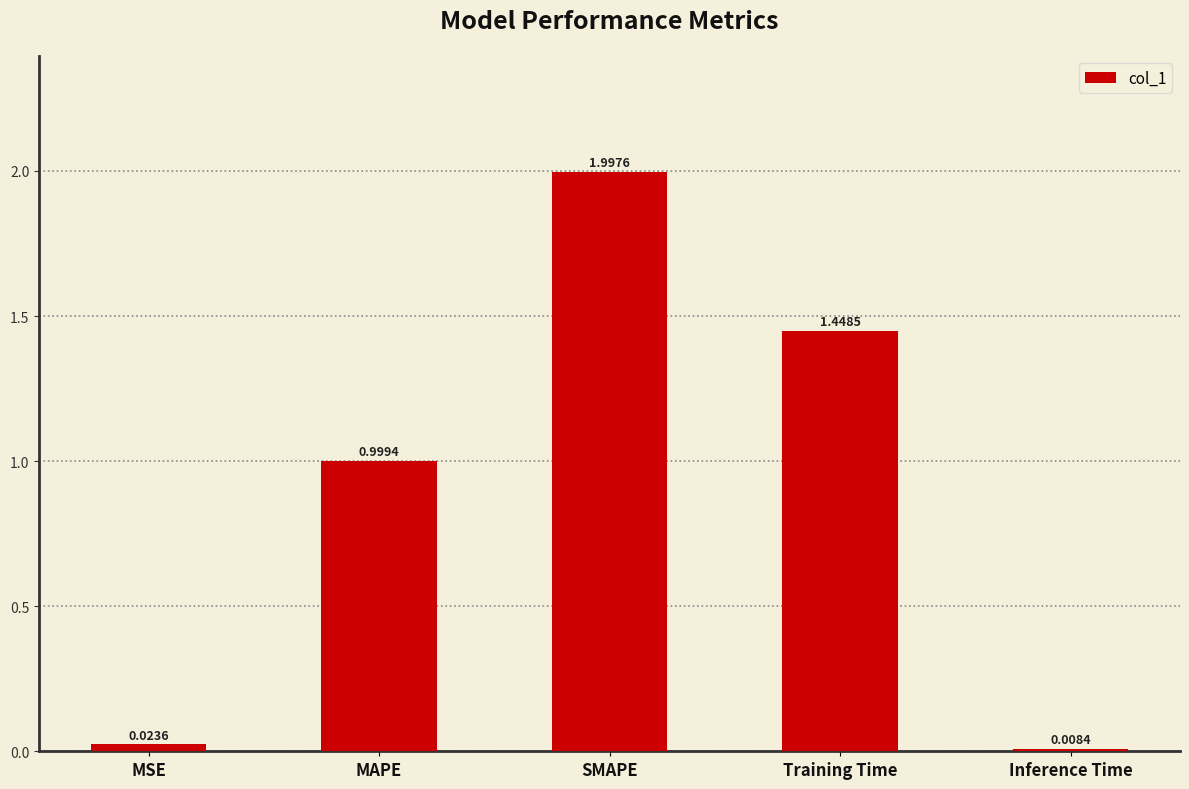

What position from the left is Inference Time?

5